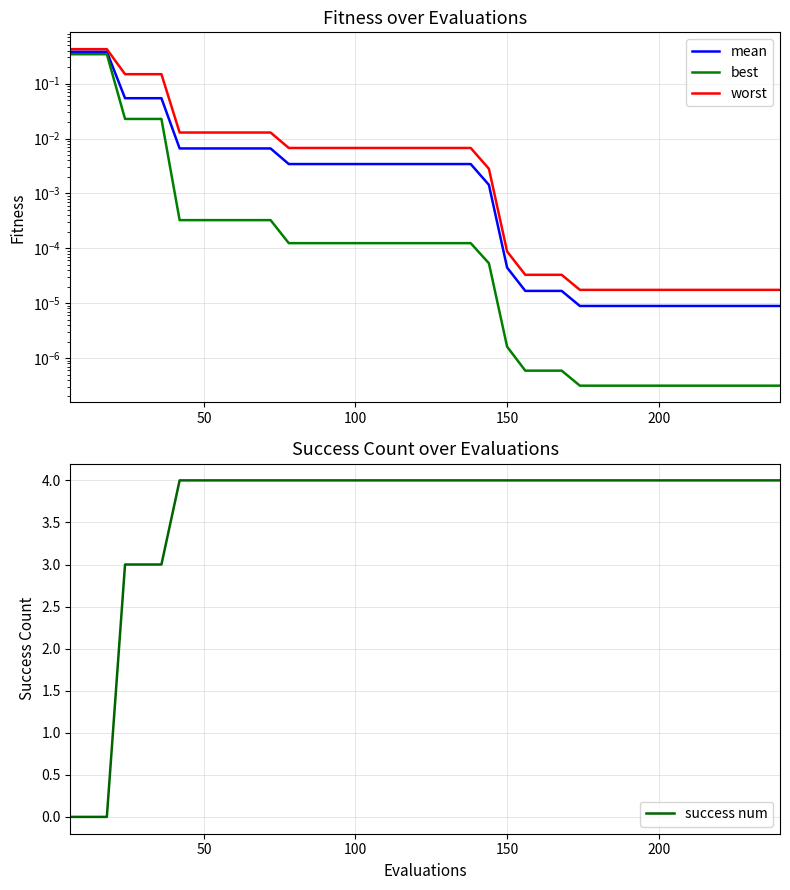

What is the highest value of the success num series?

4